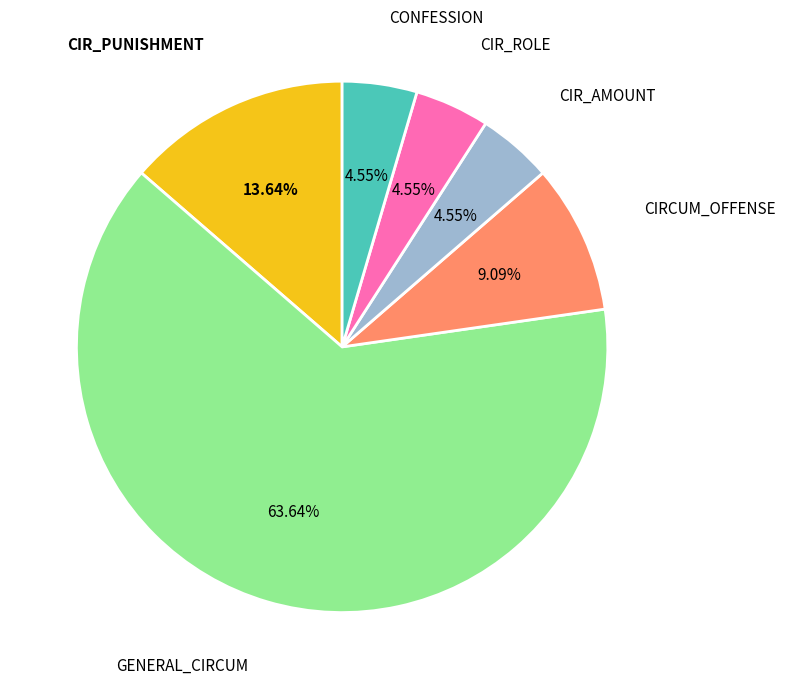

How many slices are in this pie chart?

6